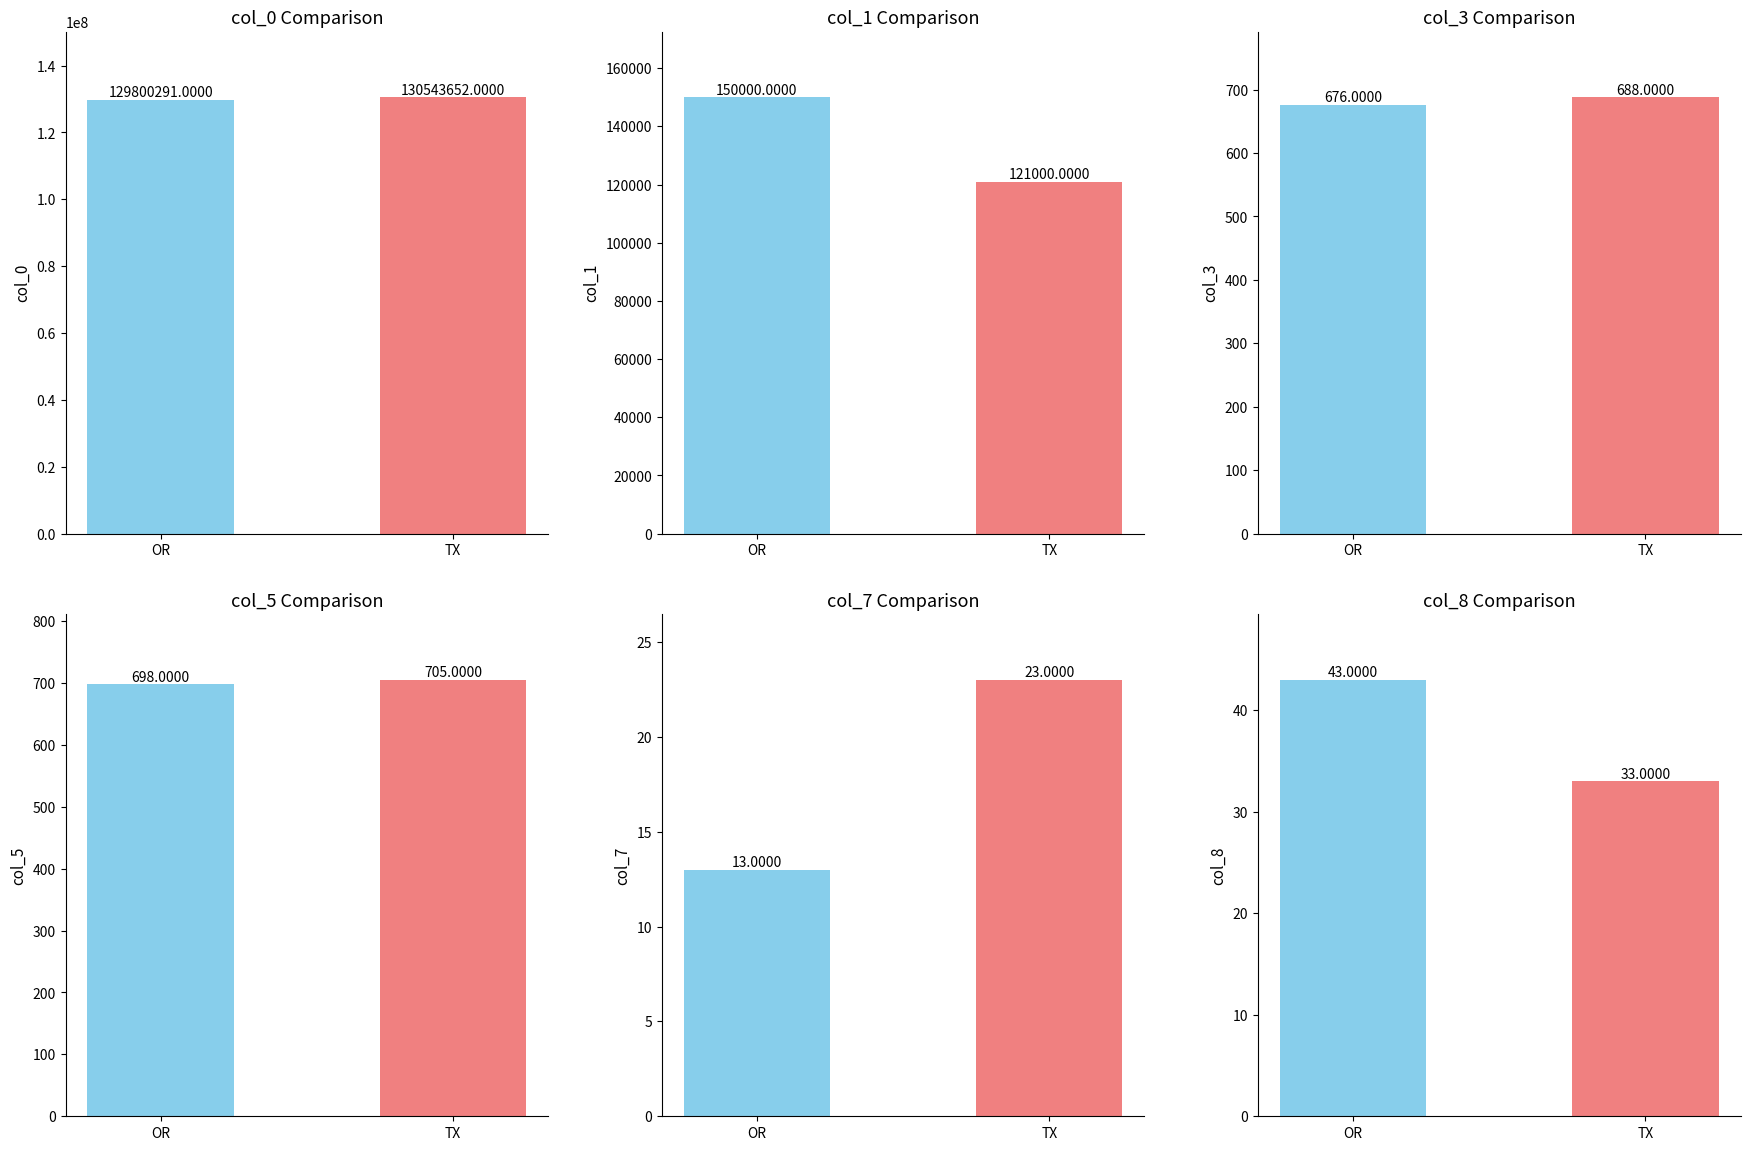

How many bars are there in total?

12